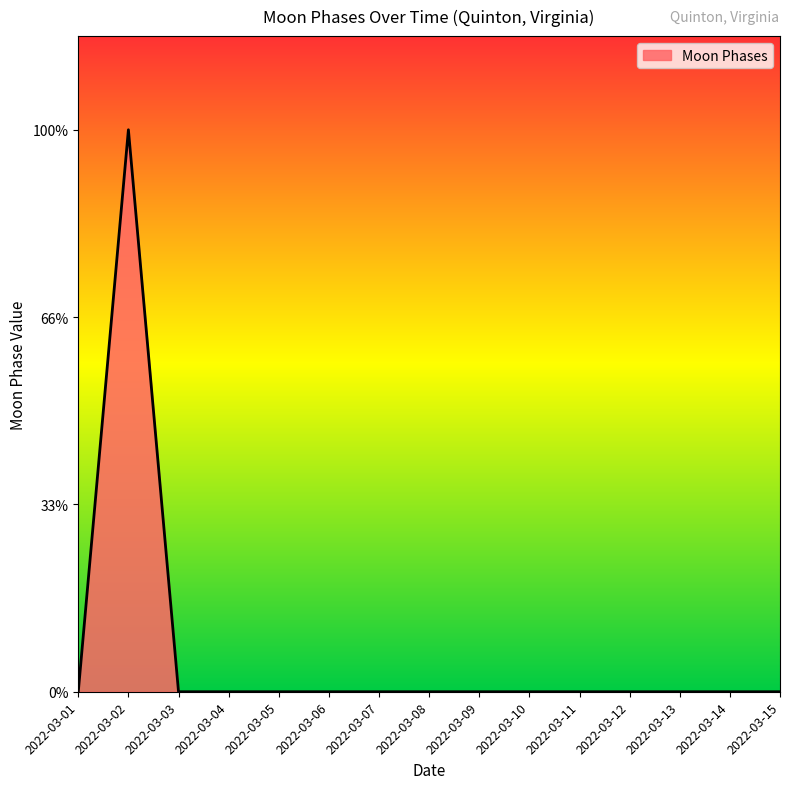

Is this an area chart (filled region under the line)?

Yes